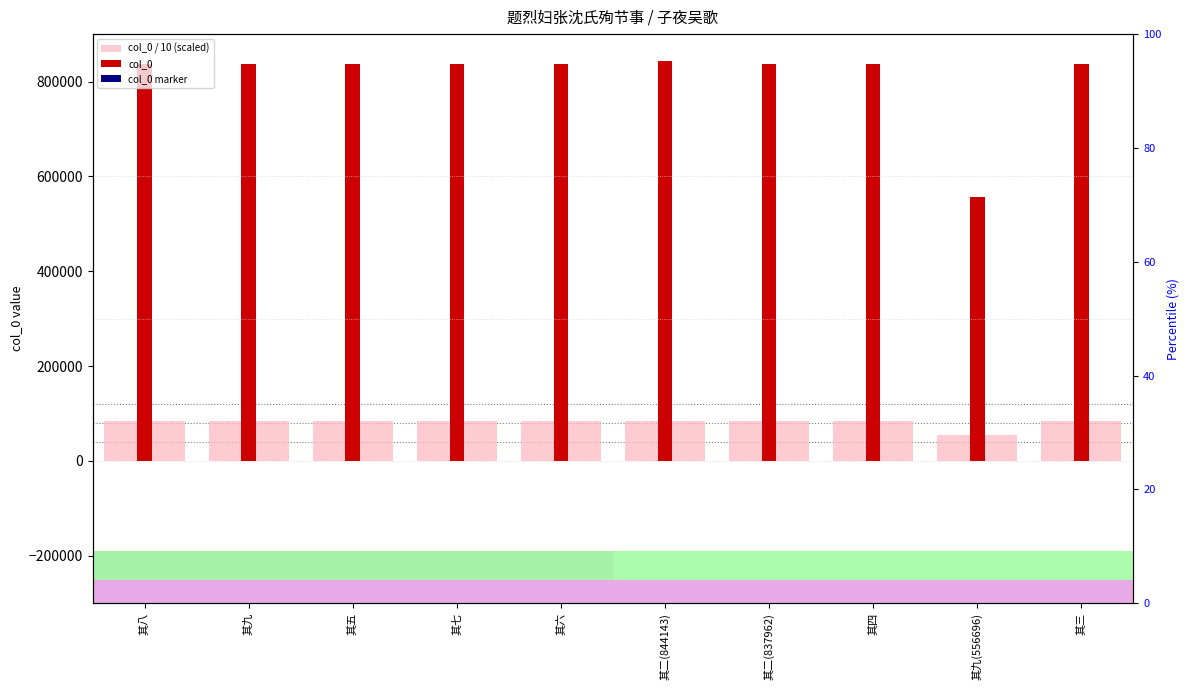

Reading left to right, what are all the values shown in this chart?

col_0 / 10 (scaled): 其八=83796.8	其九=83796.9	其五=83796.5	其七=83796.7	其六=83796.6	其二(844143)=84414.3	其二(837962)=83796.2	其四=83796.4	其九(556696)=55669.6	其三=83796.3
col_0: 其八=837968.0	其九=837969.0	其五=837965.0	其七=837967.0	其六=837966.0	其二(844143)=844143.0	其二(837962)=837962.0	其四=837964.0	其九(556696)=556696.0	其三=837963.0
col_0 marker: 其八=83.8	其九=83.8	其五=83.8	其七=83.8	其六=83.8	其二(844143)=84.4	其二(837962)=83.8	其四=83.8	其九(556696)=55.7	其三=83.8